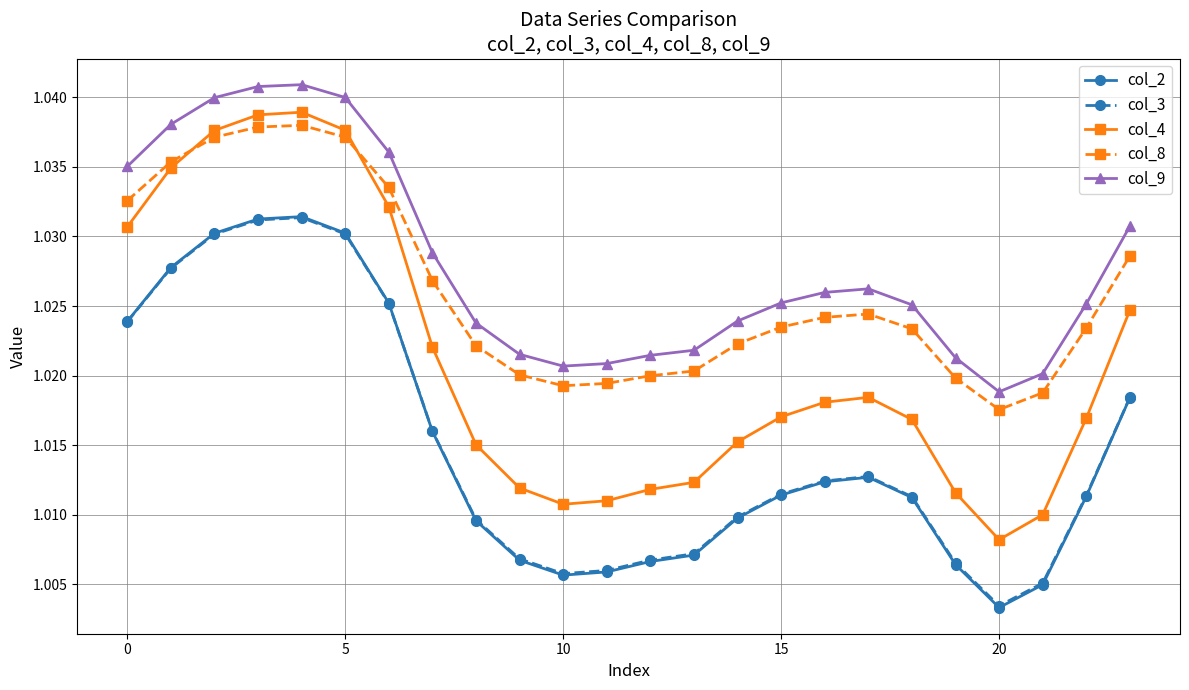

True or false: col_9 and col_2 cross at least once.

False